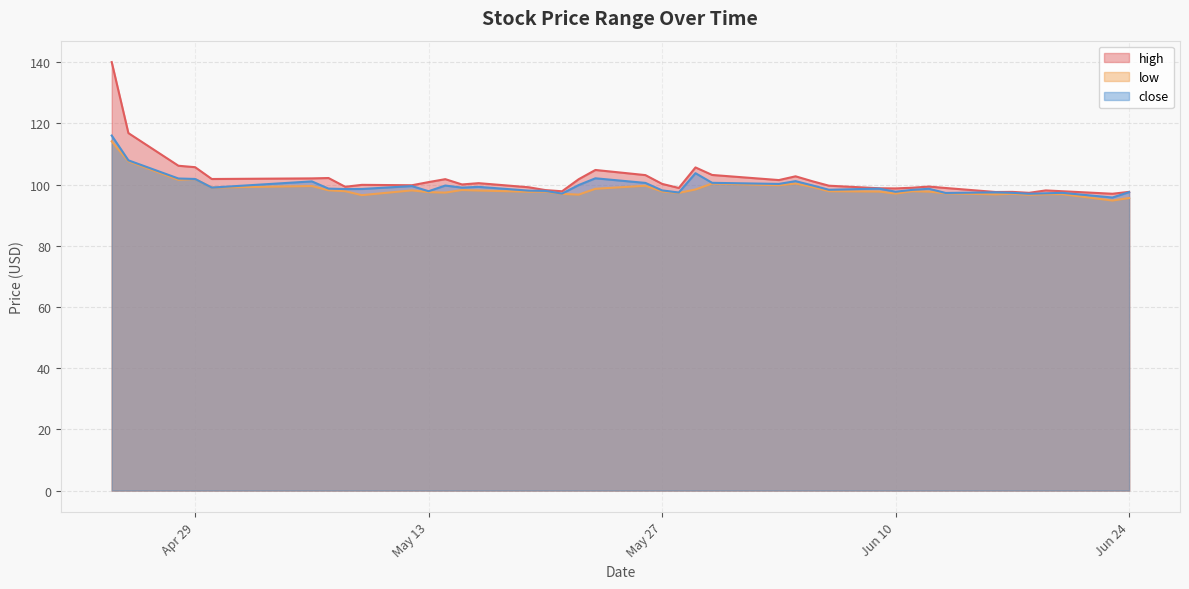

How many lines are shown in the chart?

3